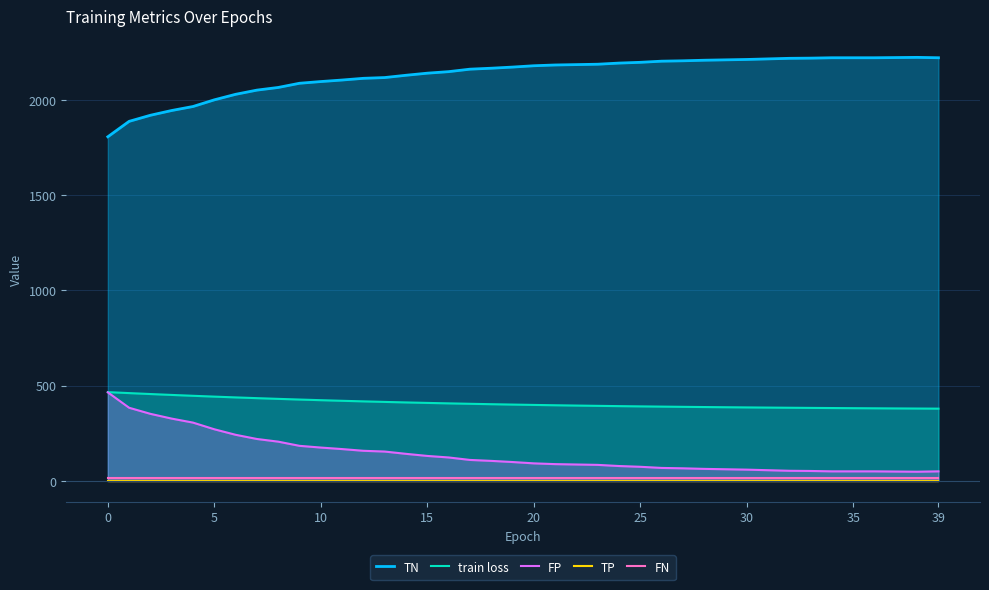

True or false: FN has more than 1 points higher than both neighbors.

False